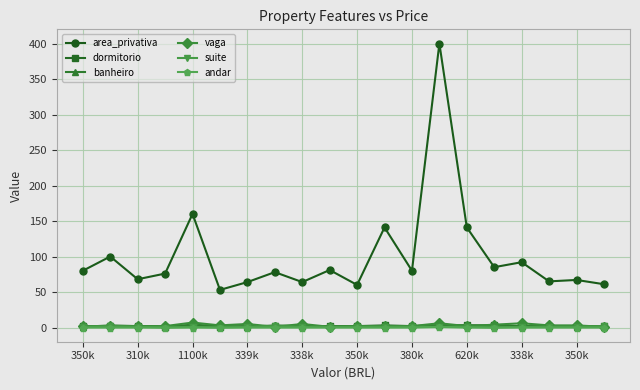

True or false: vaga and area_privativa intersect in this chart.

False